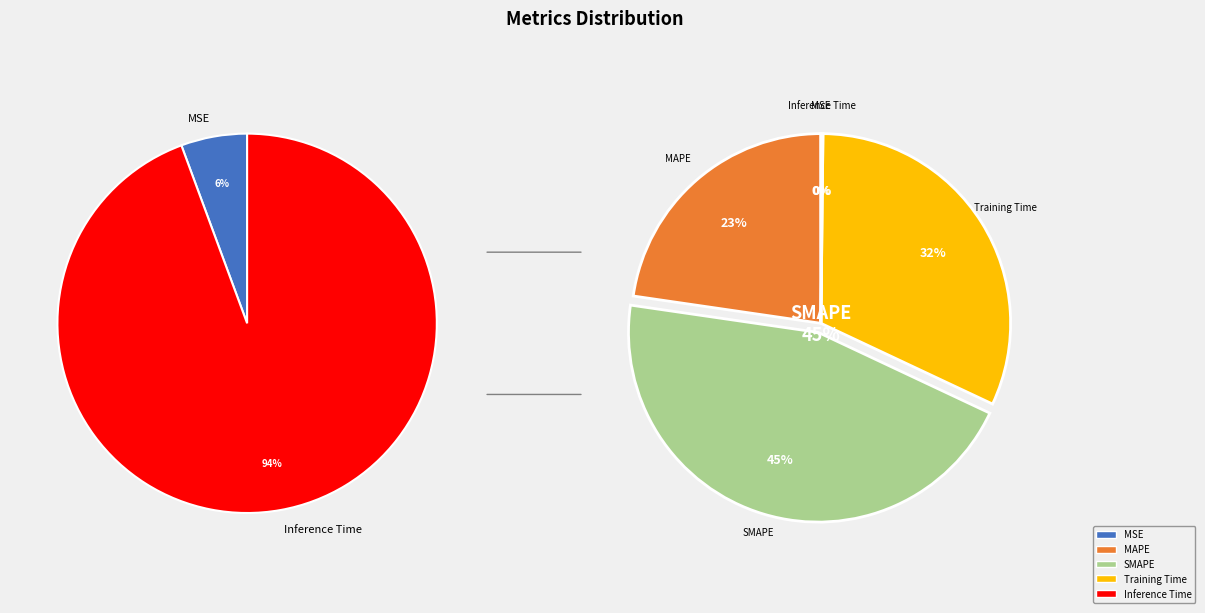

To the nearest percent, what is the difference between the MAPE and Inference Time slice percentages?

23%